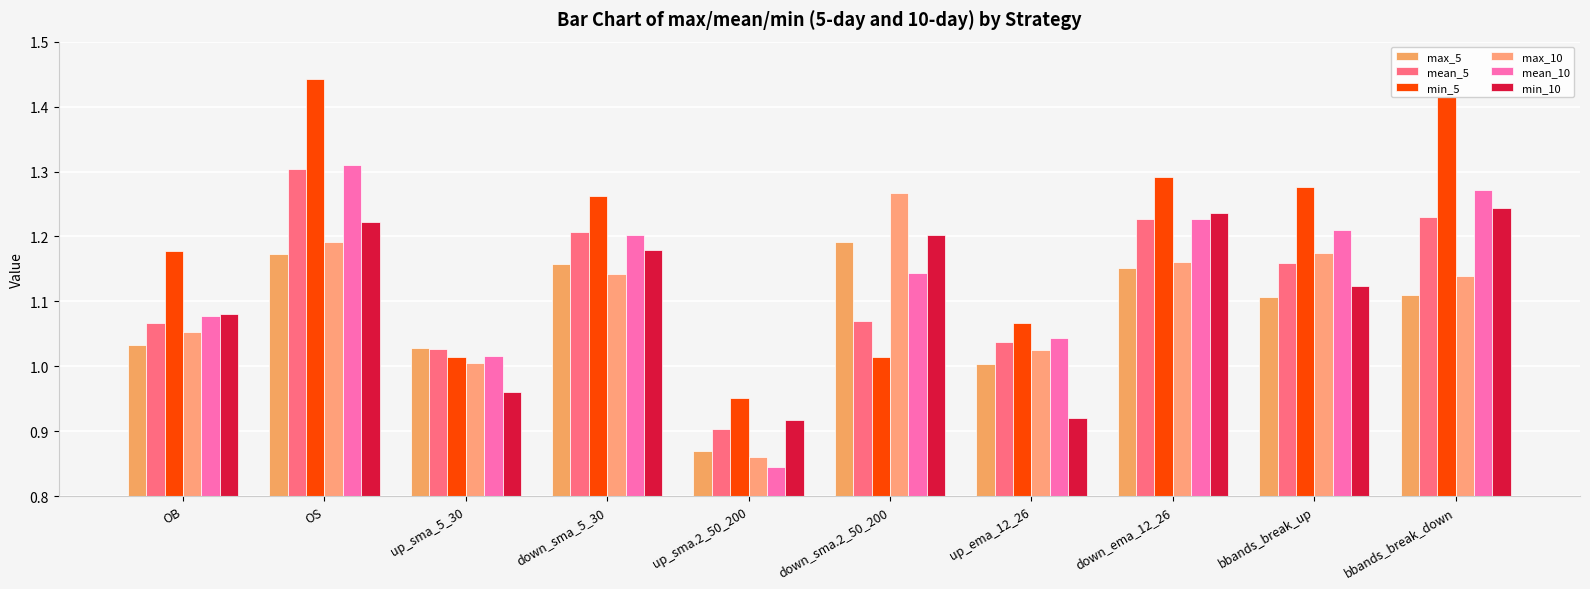

What is the spread (max minus min) of values at bbands_break_down?

0.3